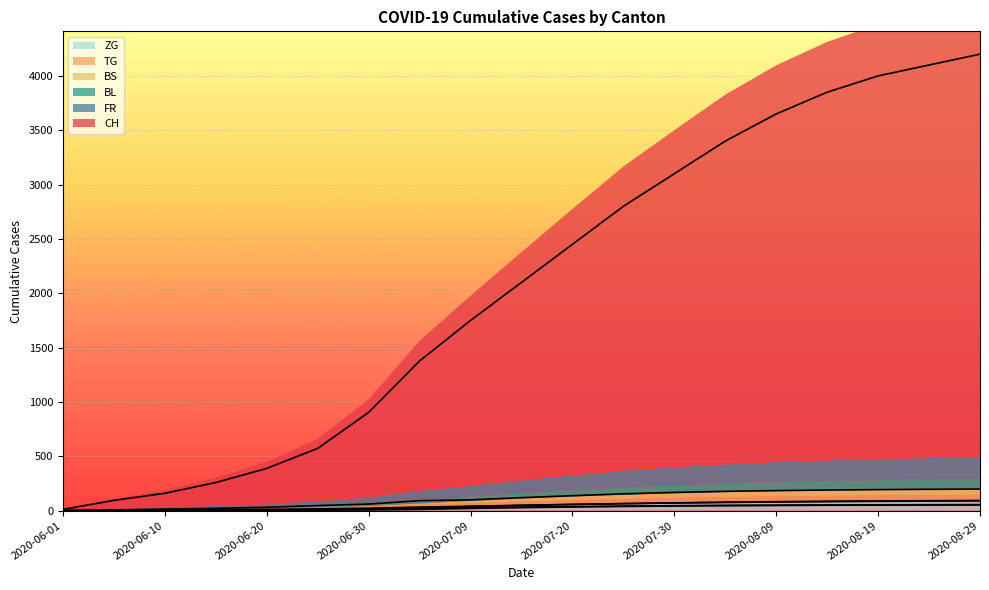

Rank the series at 2020-08-24 from highest to lowest value.

CH, FR, BL, ZG, TG, BS